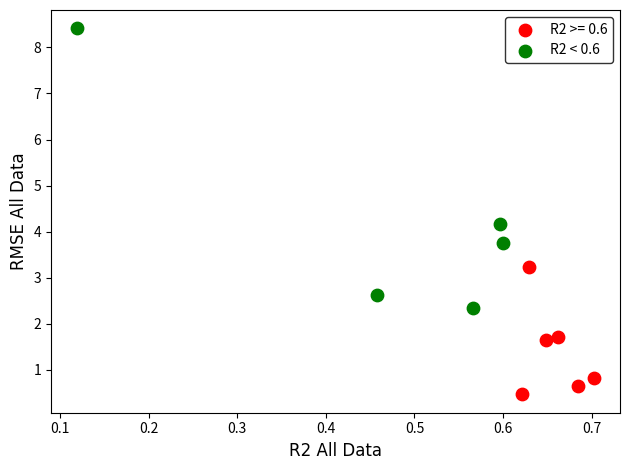

Which series contains the highest Y value?

R2 < 0.6